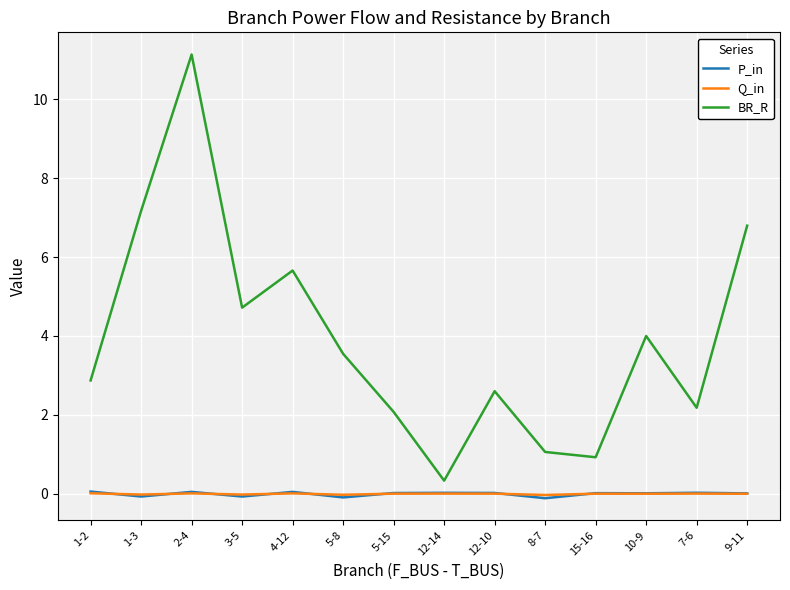

What are all the series names shown in the legend?

P_in, Q_in, BR_R